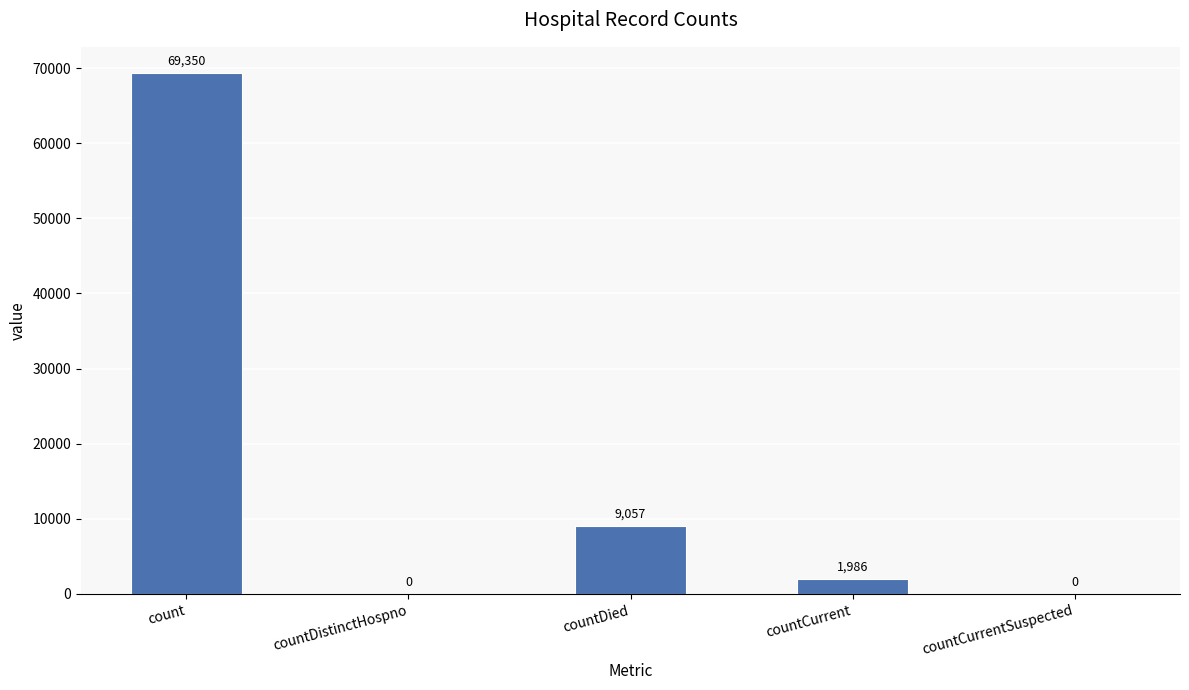

What is the change in value from count to countCurrentSuspected?

-69350